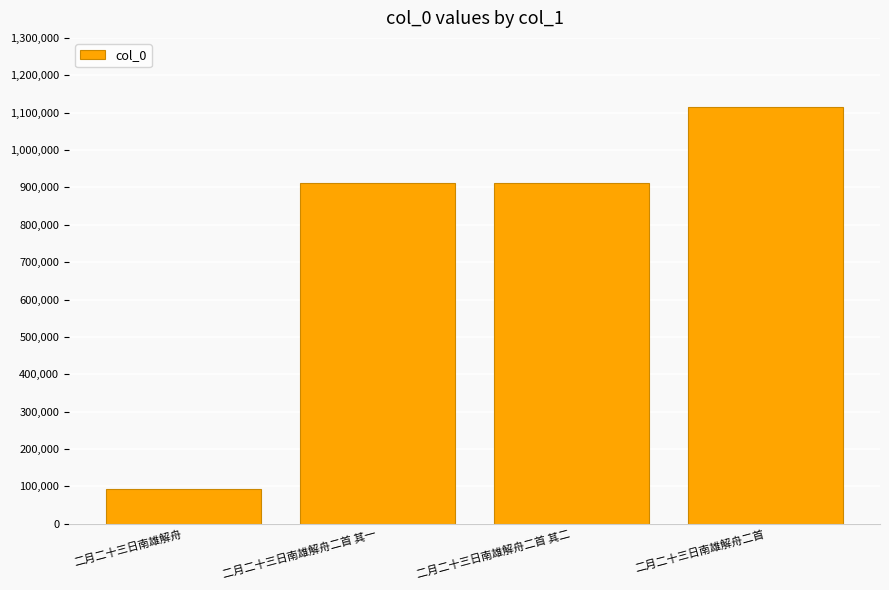

What is the minimum value shown in the chart?

94292